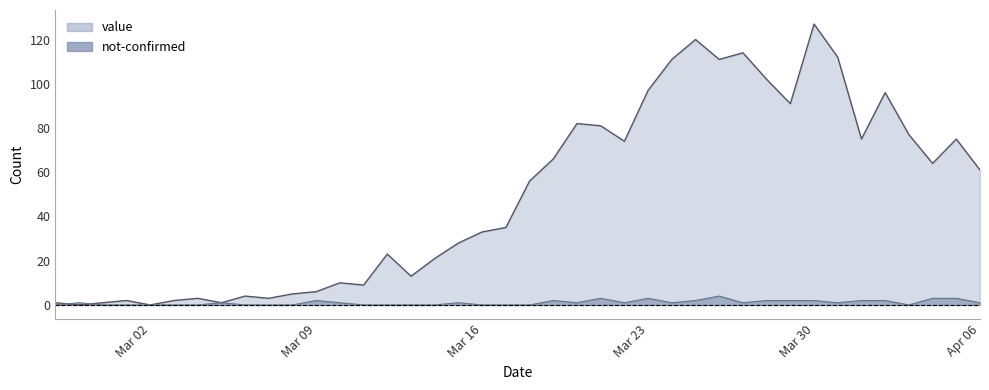

Rank the series by their average value, from highest to lowest.

value, not-confirmed